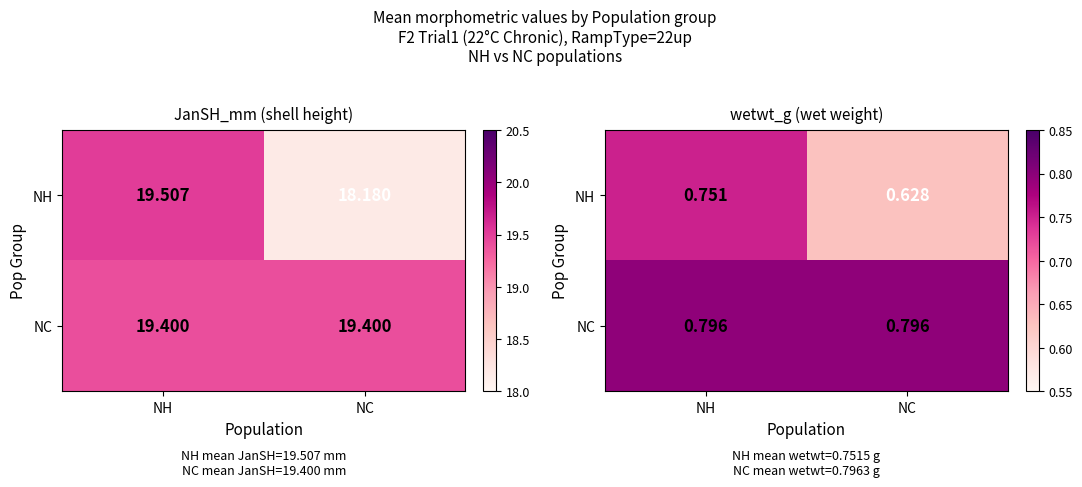

The value of NC at NC is 0.8. True or false?

True